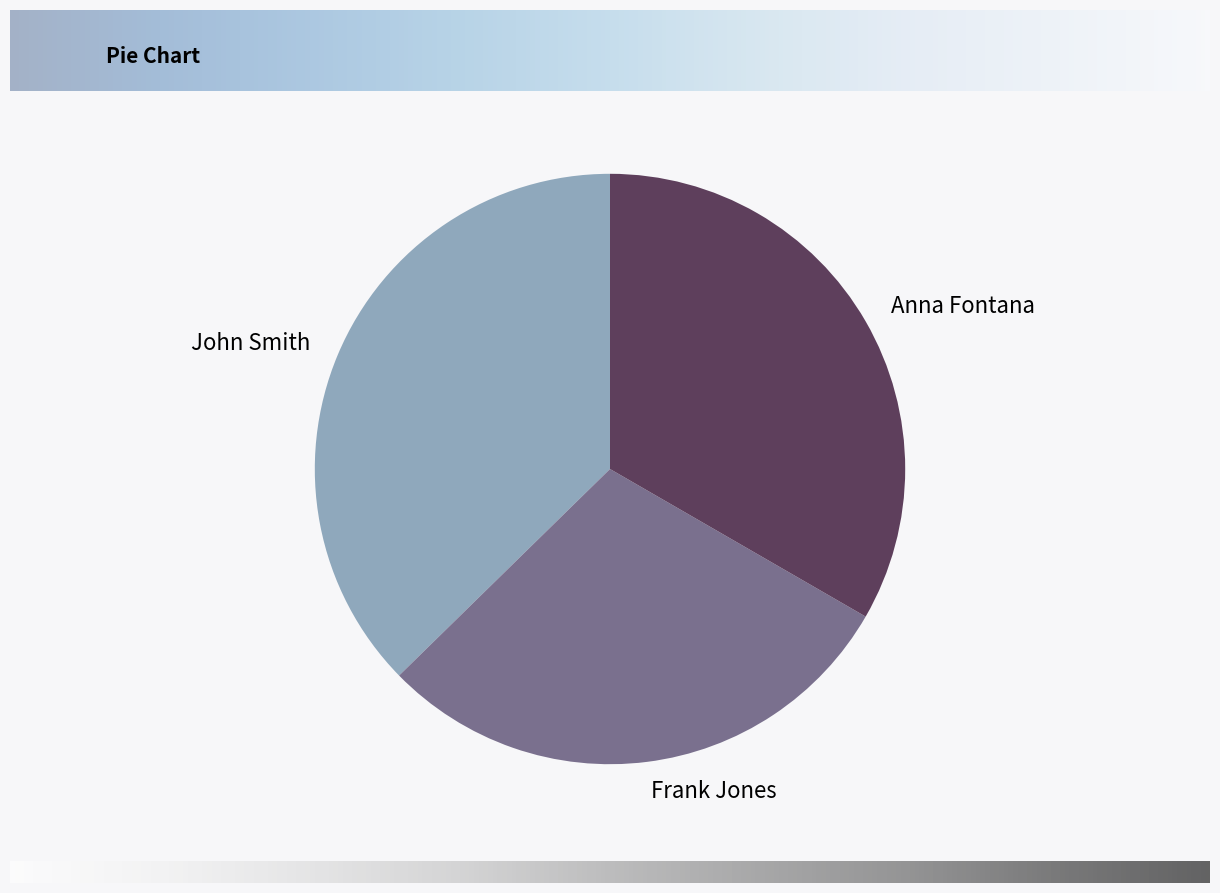

The Frank Jones slice represents 21% of the pie. True or false?

False